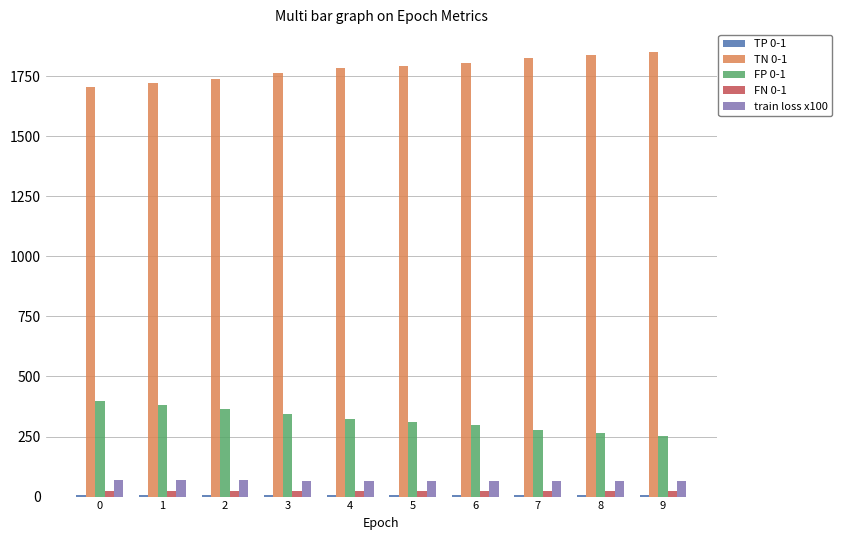

Count the number of data series in this chart.

5